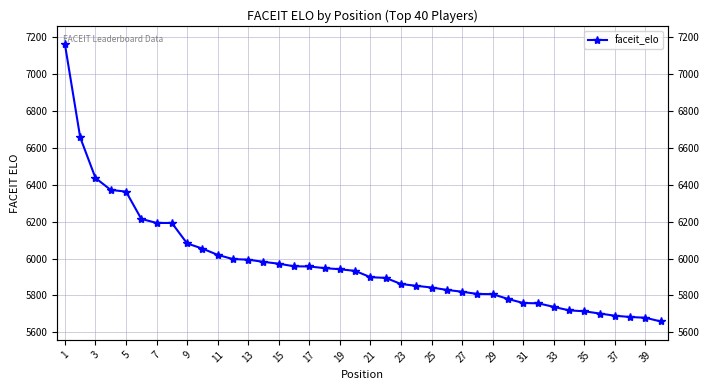

What is the minimum value shown in the chart?

5659